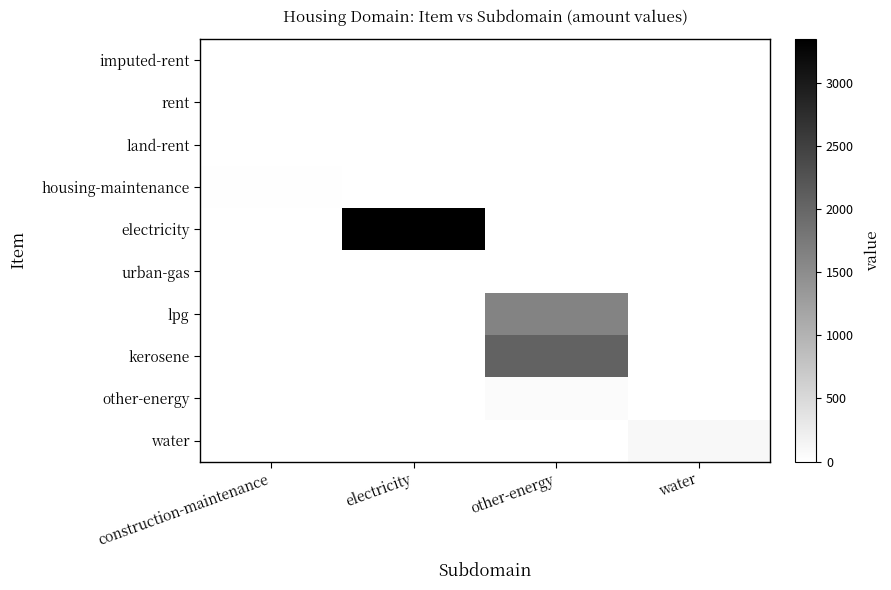

At which category does the chart reach its peak across all series?

electricity